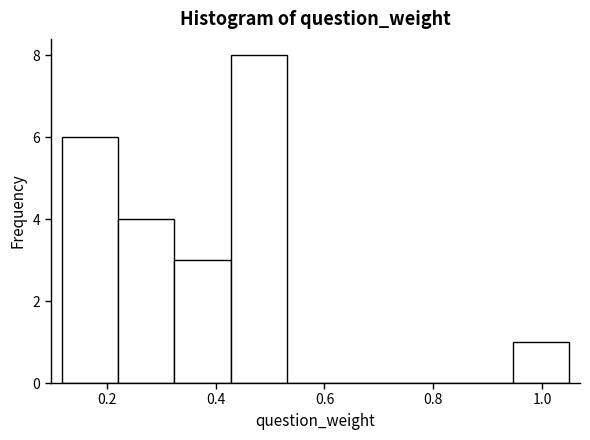

Reading left to right, list every bar in this chart as the range it spans on the x-axis followed by its height. Neither the bar edges nor the heights are printed on the chart, so give them approximately, as read against the axes.

0.12 to 0.22: 6
0.22 to 0.32: 4
0.32 to 0.42: 3
0.42 to 0.54: 8
0.54 to 0.64: 0
0.64 to 0.74: 0
0.74 to 0.84: 0
0.84 to 0.94: 0
0.94 to 1.06: 1